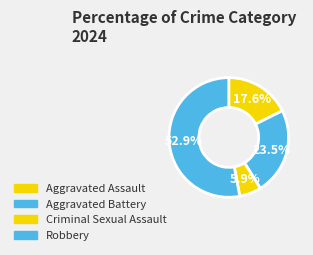

Which category has the biggest portion of the pie?

Robbery